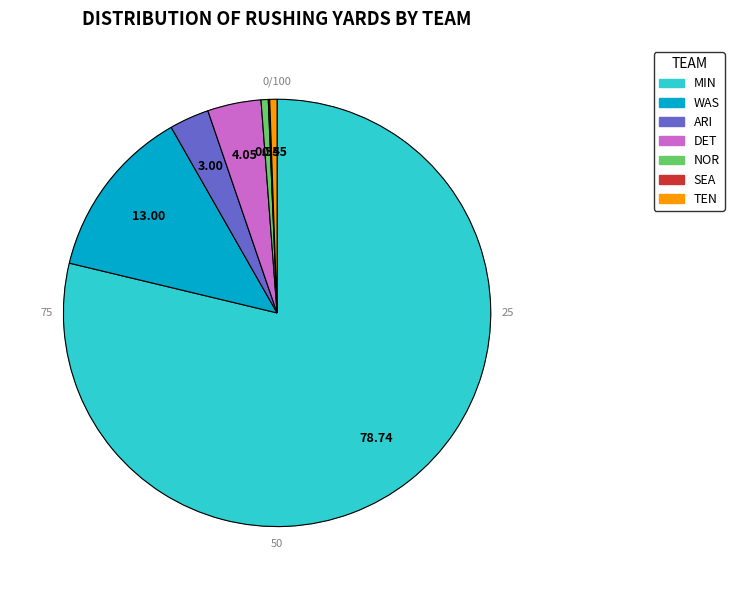

Approximately how many times larger is the value at ARI compared to DET?

0.7